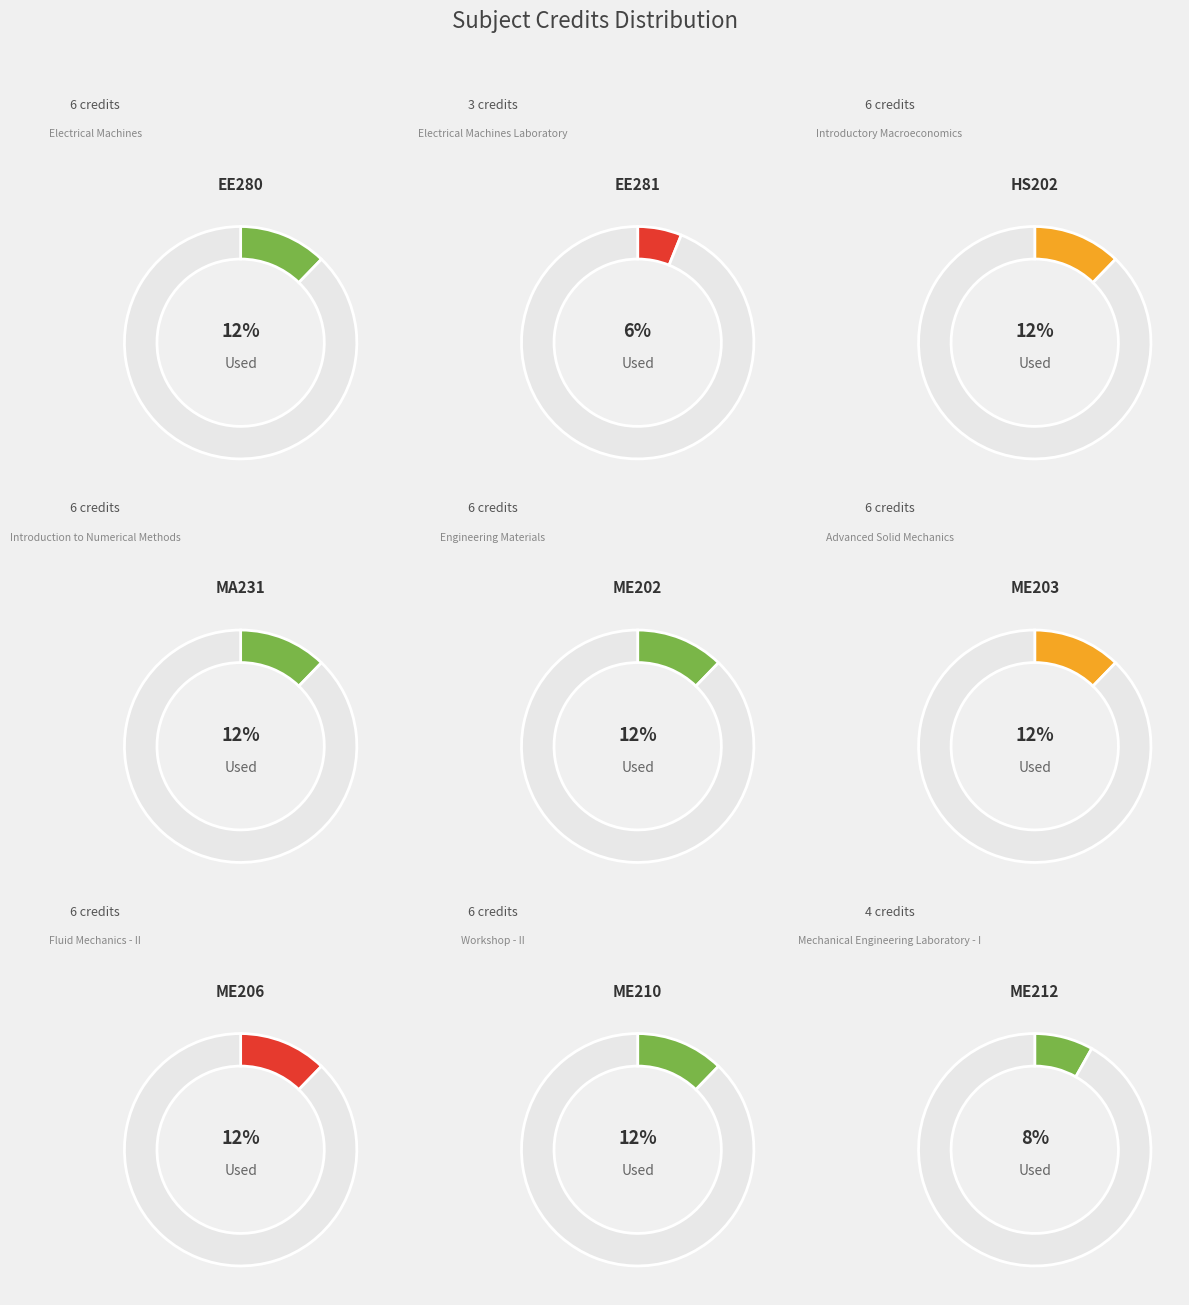

Rank the categories by value from highest to lowest.

EE280, HS202, MA231, ME202, ME203, ME206, ME210, ME212, EE281